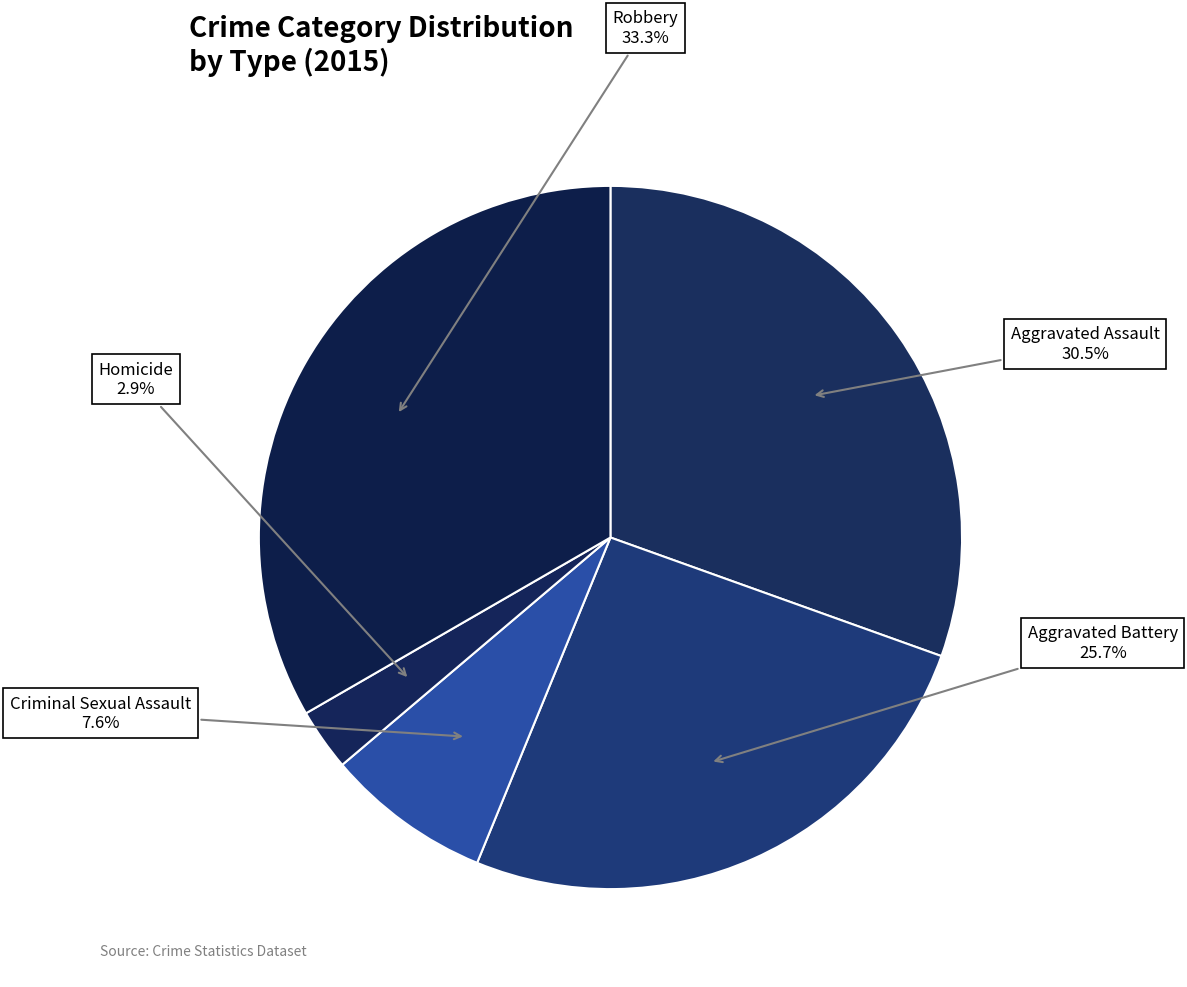

What percentage is the Robbery slice, to the nearest percent?

33%